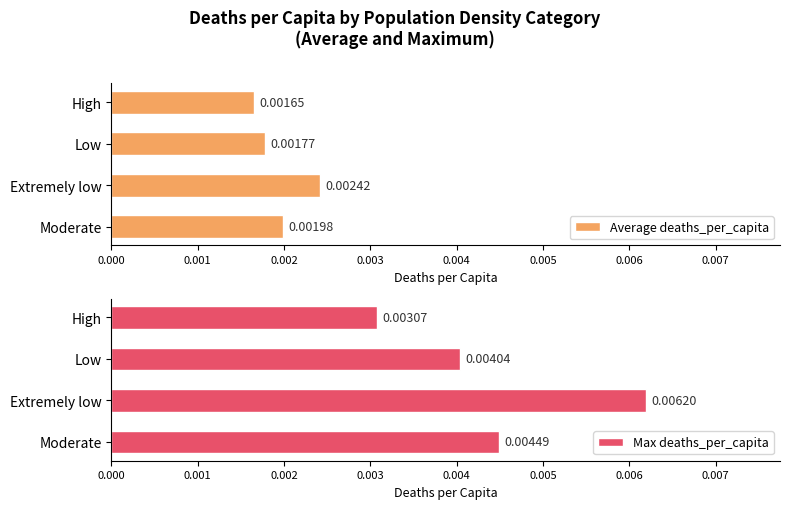

Where is Average deaths_per_capita nearest to the value 0?

High